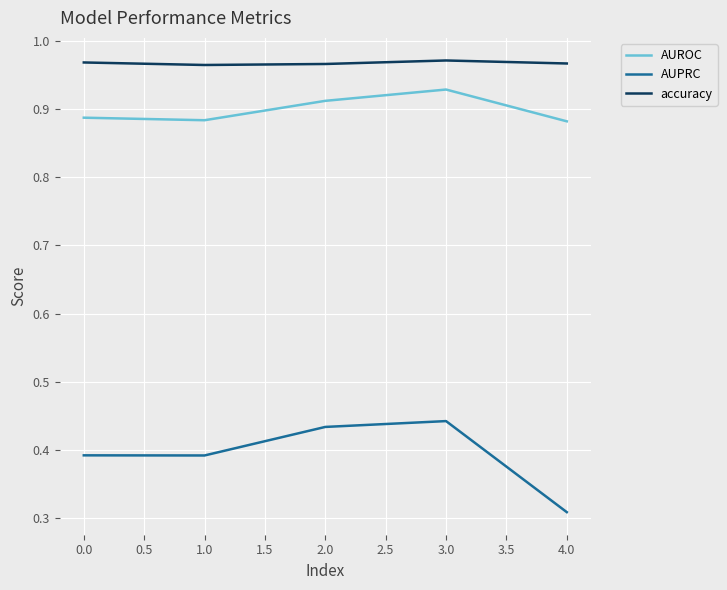

True or false: AUPRC and accuracy cross at least once.

False